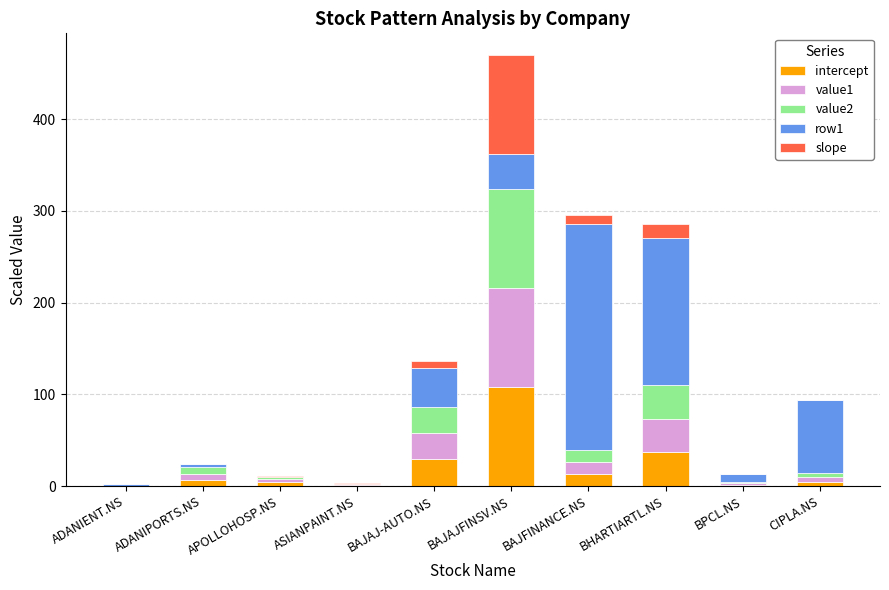

What is the total value across all series at BHARTIARTL.NS?

285.8